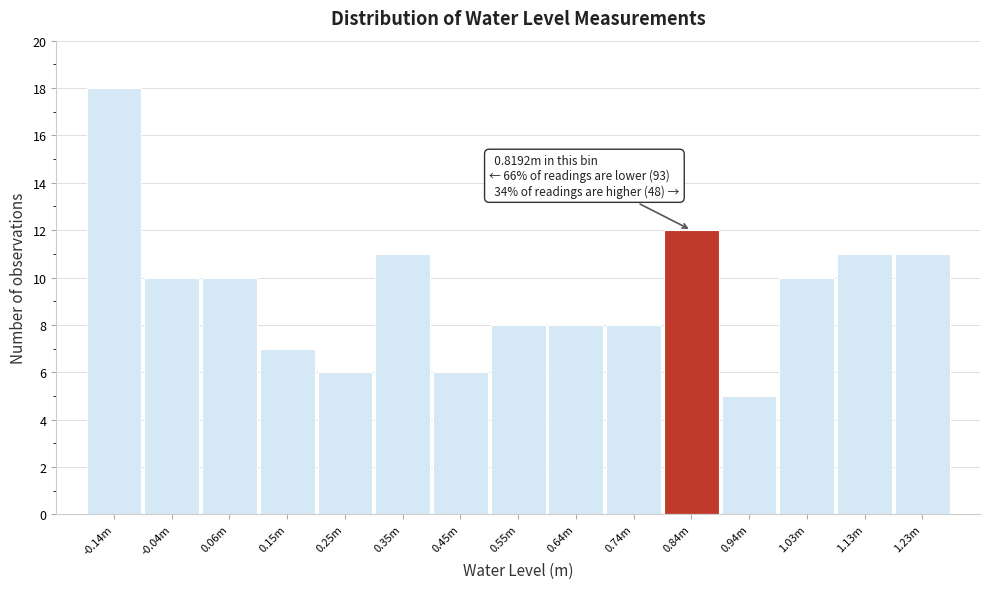

Reading left to right, extract all data points from this chart.

-0.14m=18	-0.04m=10	0.06m=10	0.15m=7	0.25m=6	0.35m=11	0.45m=6	0.55m=8	0.64m=8	0.74m=8	0.84m=12	0.94m=5	1.03m=10	1.13m=11	1.23m=11